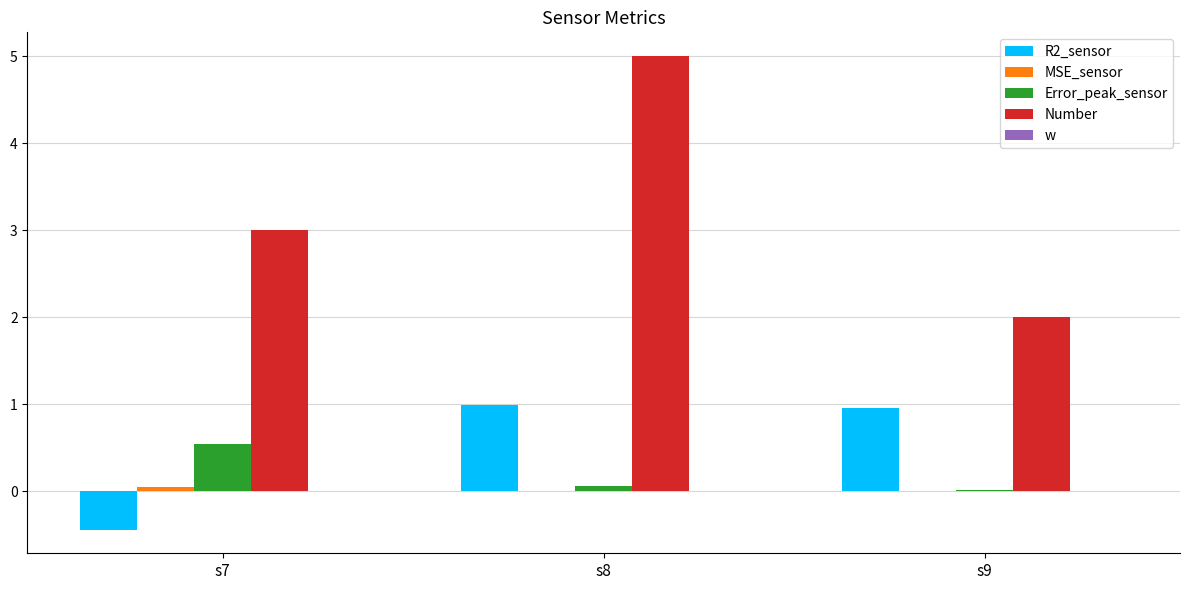

Is the value of Error_peak_sensor at s9 greater than the value of Number at s7?

No